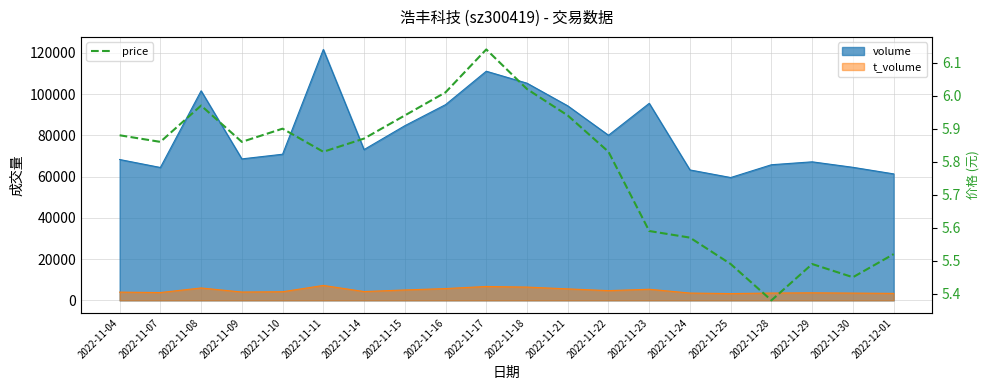

What is the approximate value at 2022-11-28?

5.4